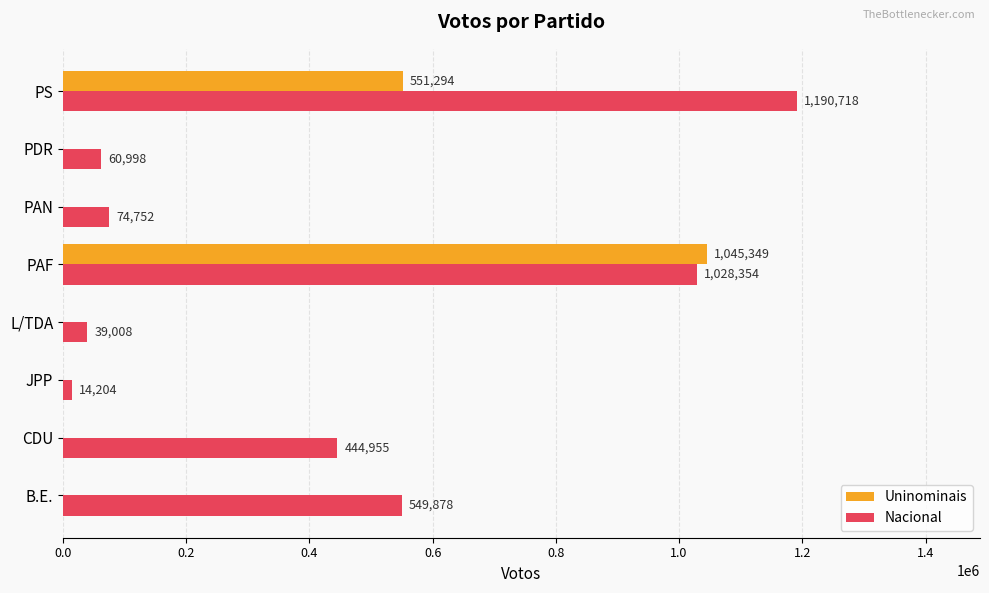

How many Uninominais values are between 0 and 551294?

7